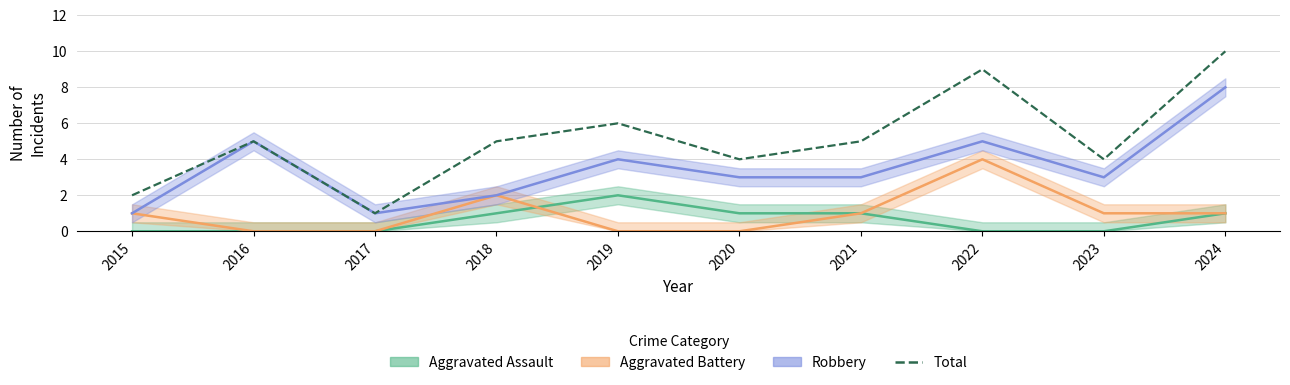

Count the number of categories in the chart.

10